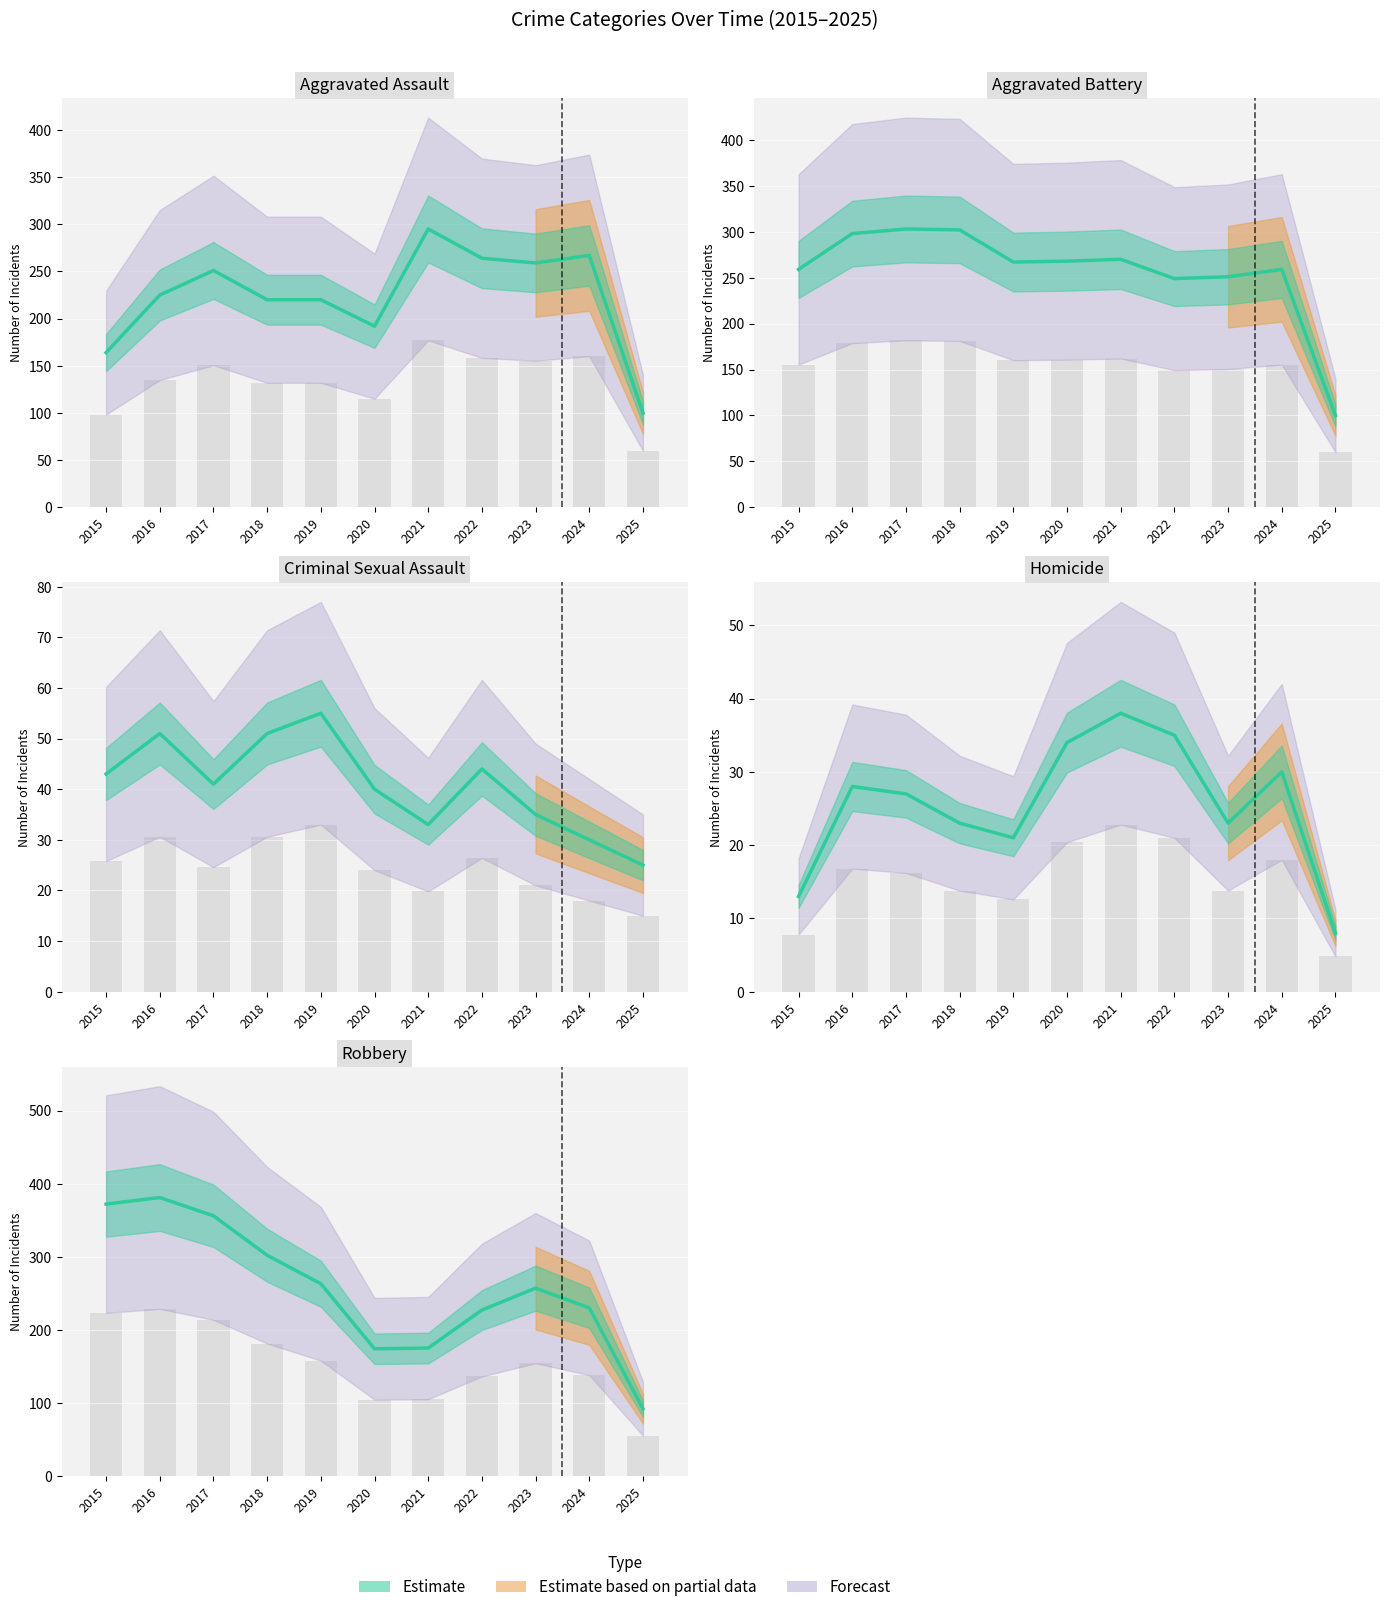

What is the spread (max minus min) of values at 2023?

236